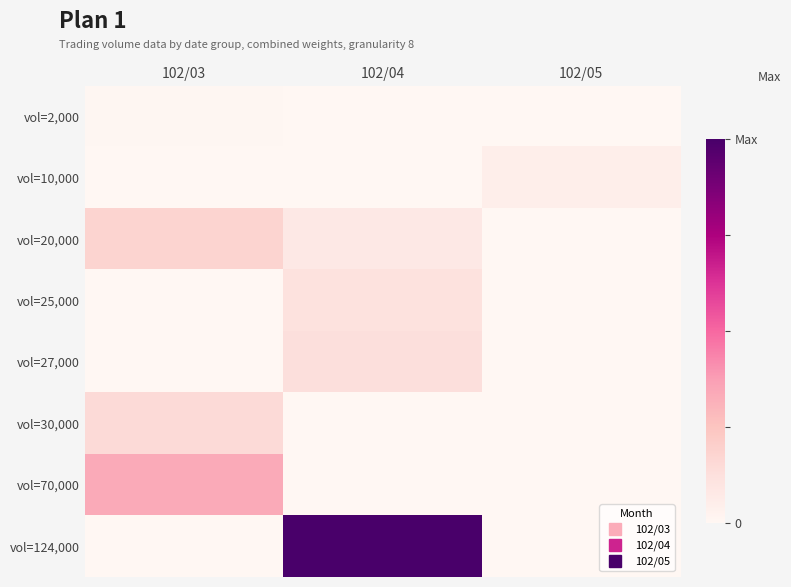

What is the difference between the highest and lowest values at 102/04?

1.0